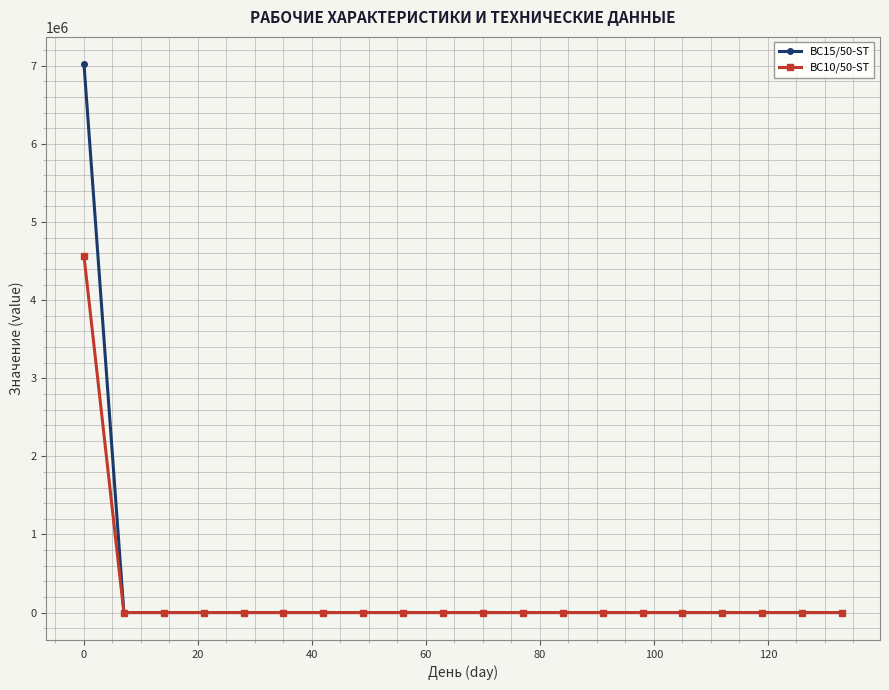

Which series has the widest spread of values?

BC15/50-ST